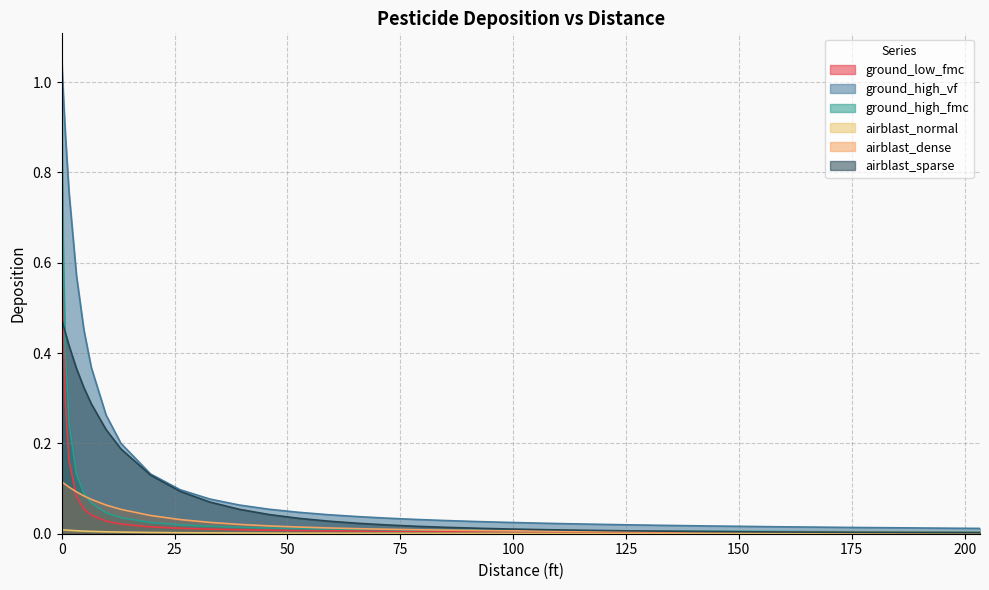

True or false: airblast_normal and ground_high_fmc cross at least once.

False